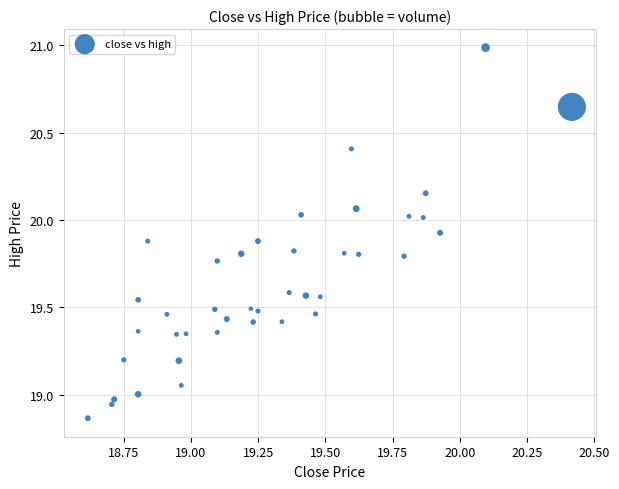

What is the range of X values (max minus min)?

1.8